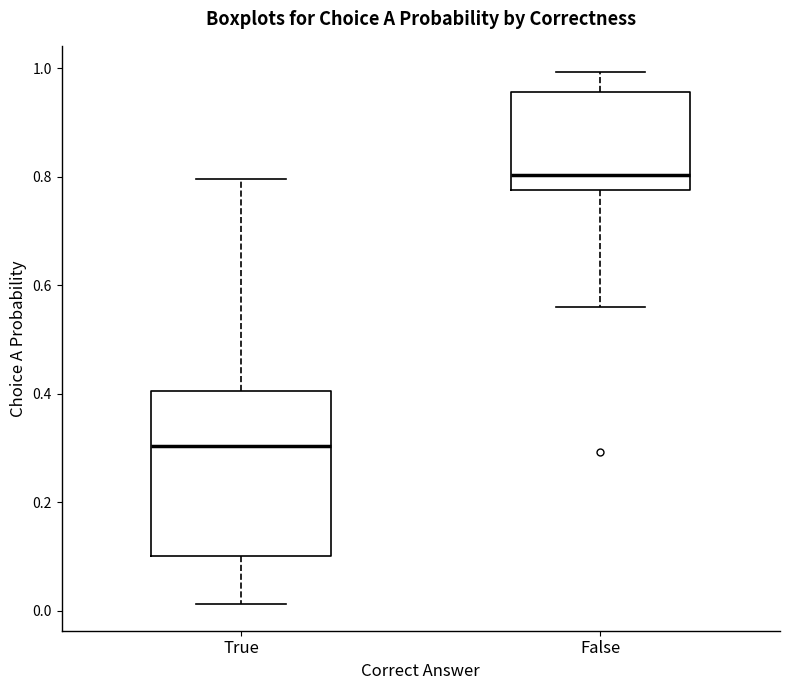

Reading left to right, transcribe this box plot: for each box, give where its median line is, the range the box spans, and where its two whiskers end, as read against the y-axis. The values are not printed on the chart, so give them approximately, as read against the axis.

True: median 0.30, box 0.10 to 0.40, whiskers 0.02 to 0.80
False: median 0.80, box 0.78 to 0.96, whiskers 0.56 to 1.00